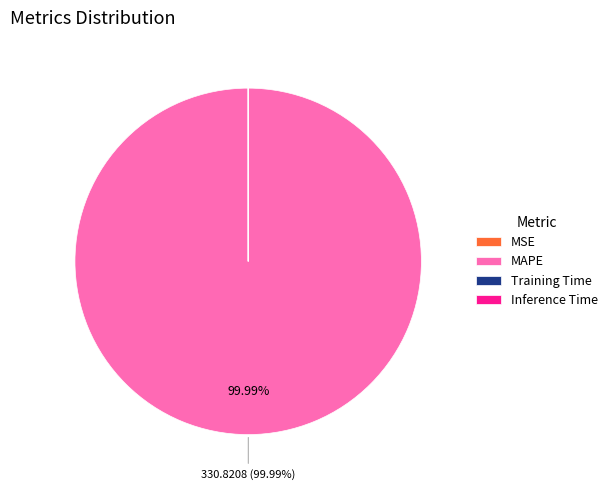

Which category accounts for the majority?

MAPE